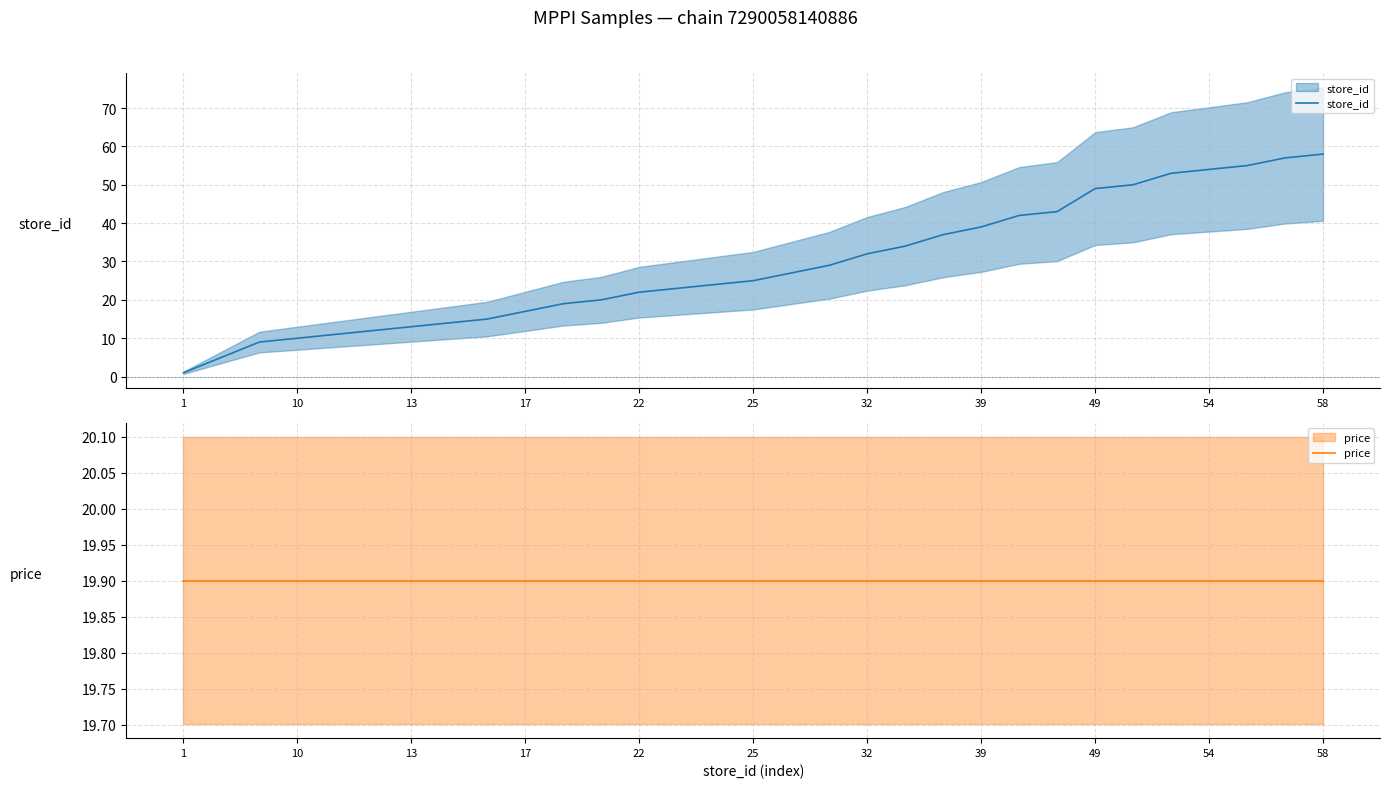

True or false: price and store_id intersect in this chart.

True